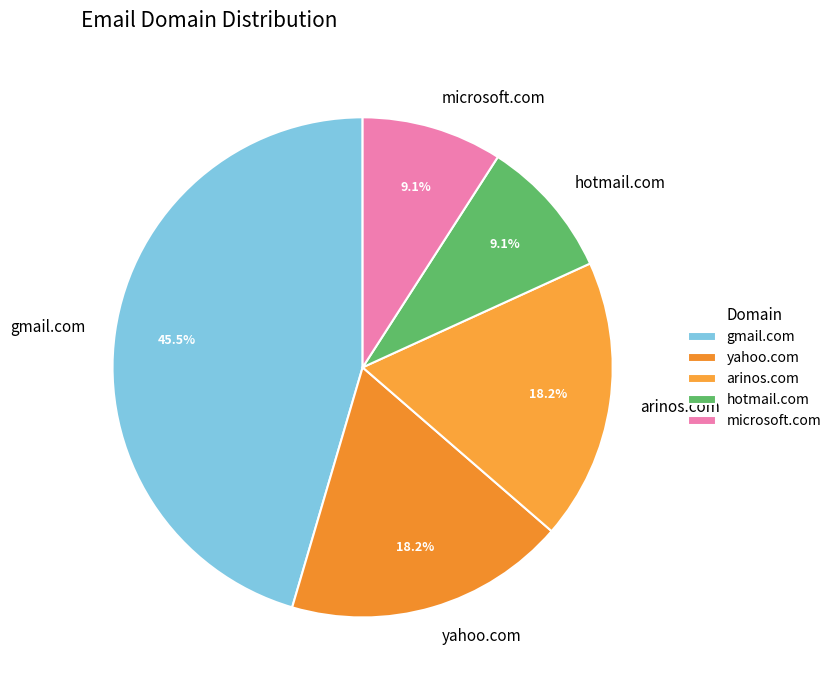

Which slice is the largest?

gmail.com